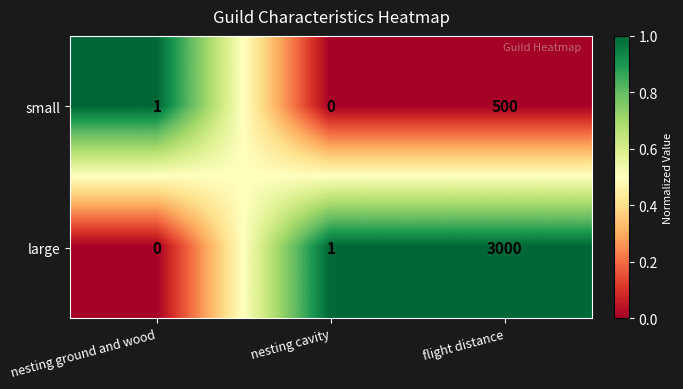

At which label is large closest to 1500?

nesting cavity